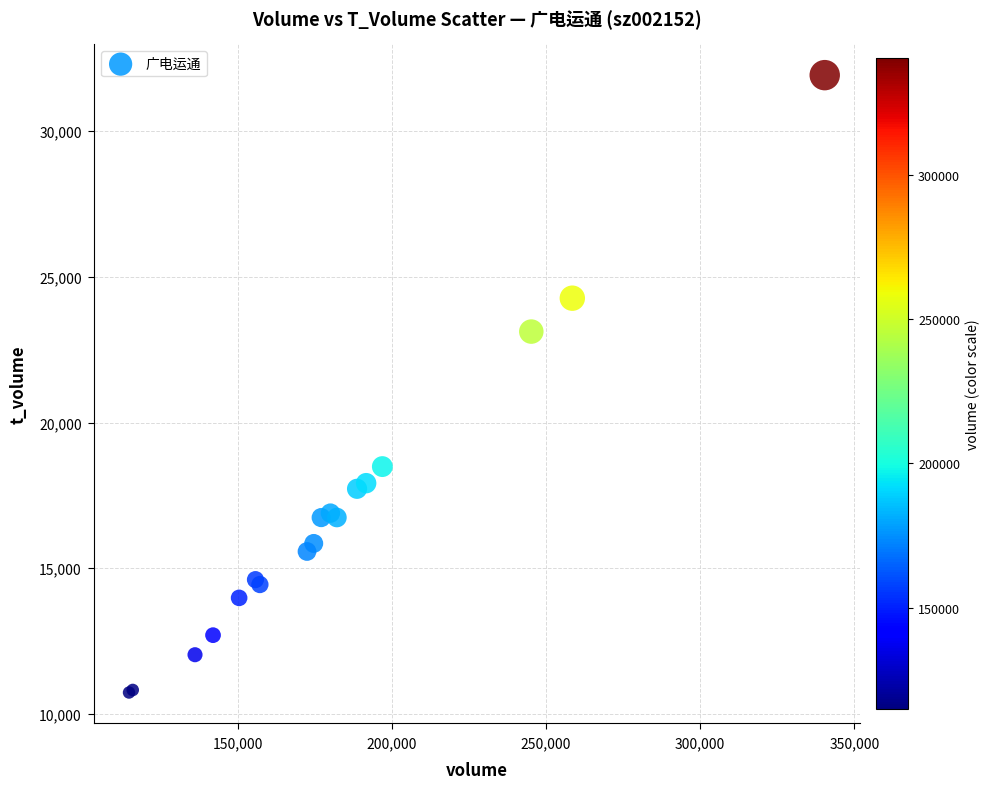

What Y value in the scatter plot is closest to 21329?

23122